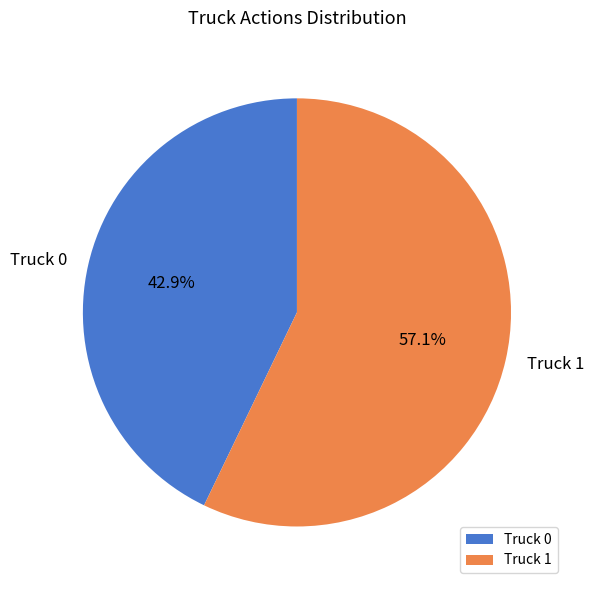

Between Truck 1 and Truck 0, which is larger?

Truck 1